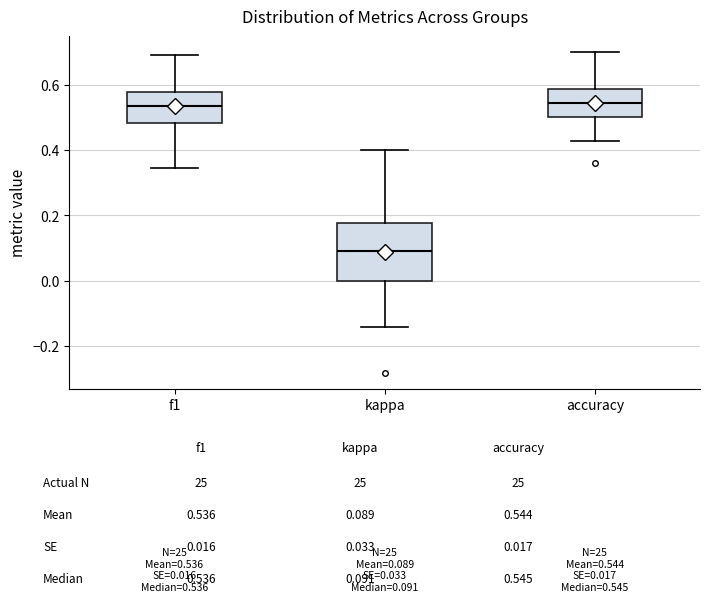

Which box is the tallest, from its lower edge to its upper edge?

kappa